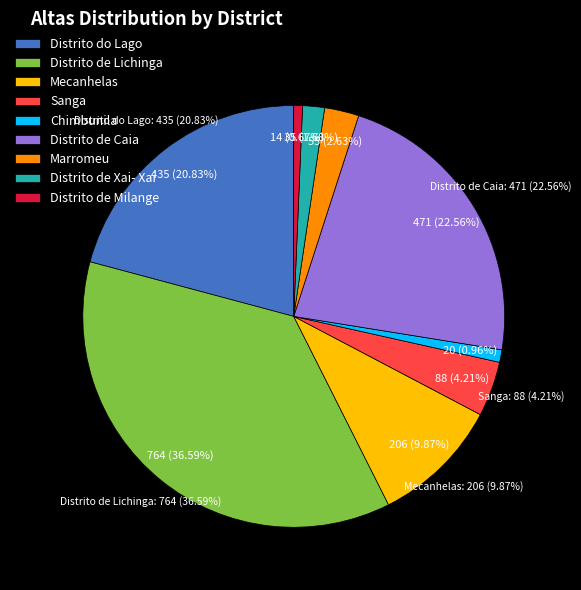

The Distrito de Milange slice represents 1% of the pie. True or false?

True